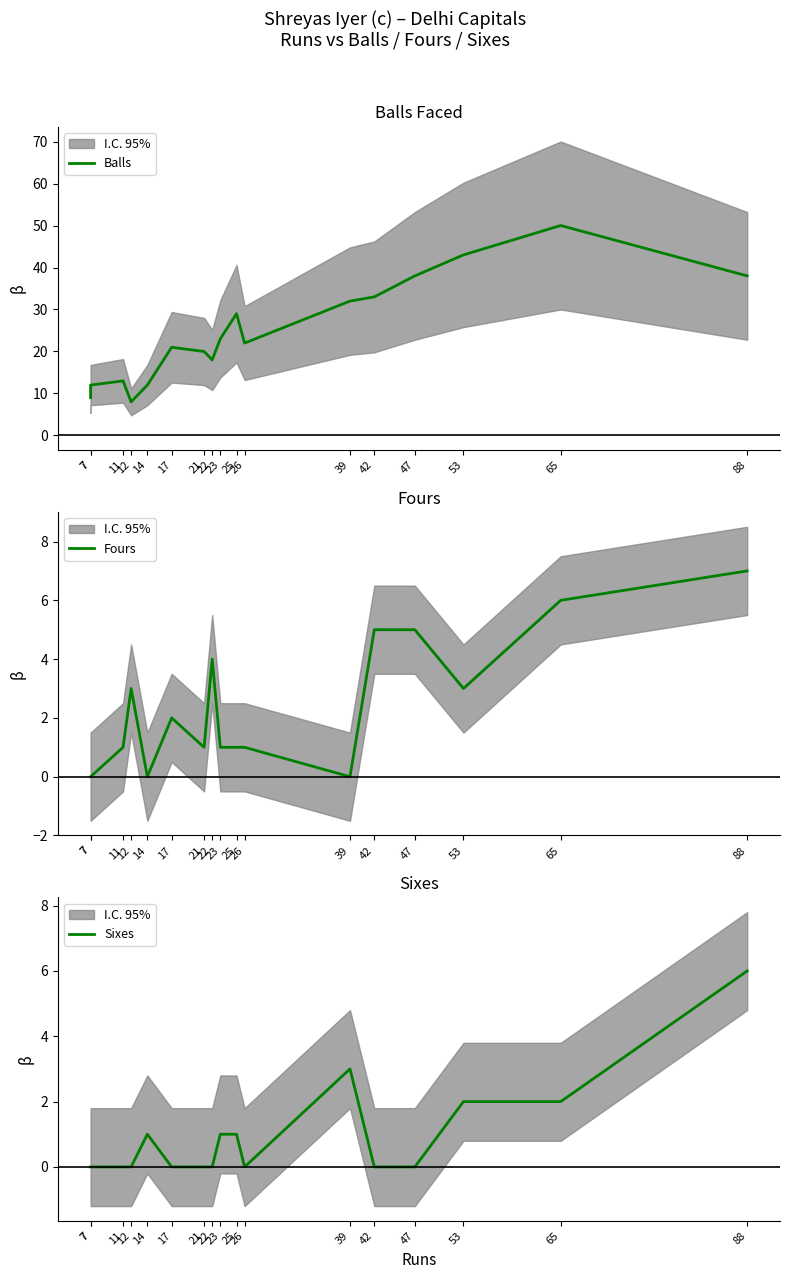

The value of Sixes at 26 is 2. True or false?

False